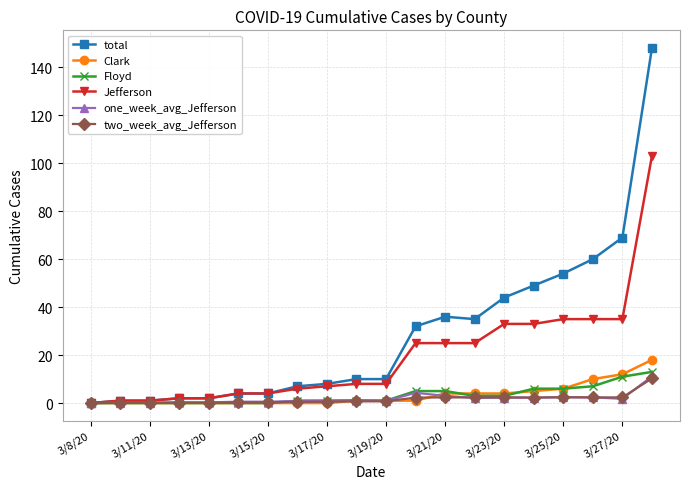

How many series are shown in this chart?

6